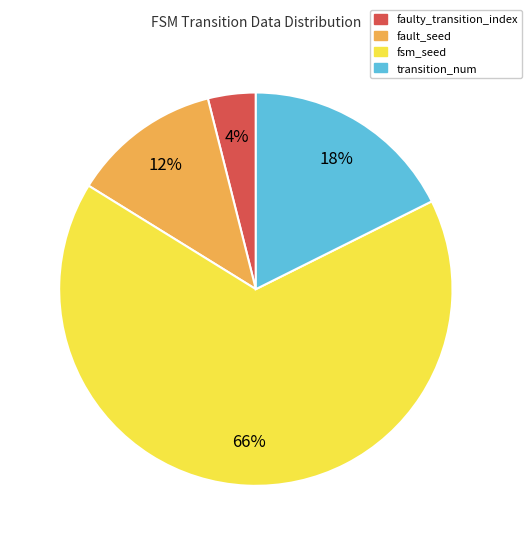

Combined, do faulty_transition_index and transition_num account for over 50%?

No